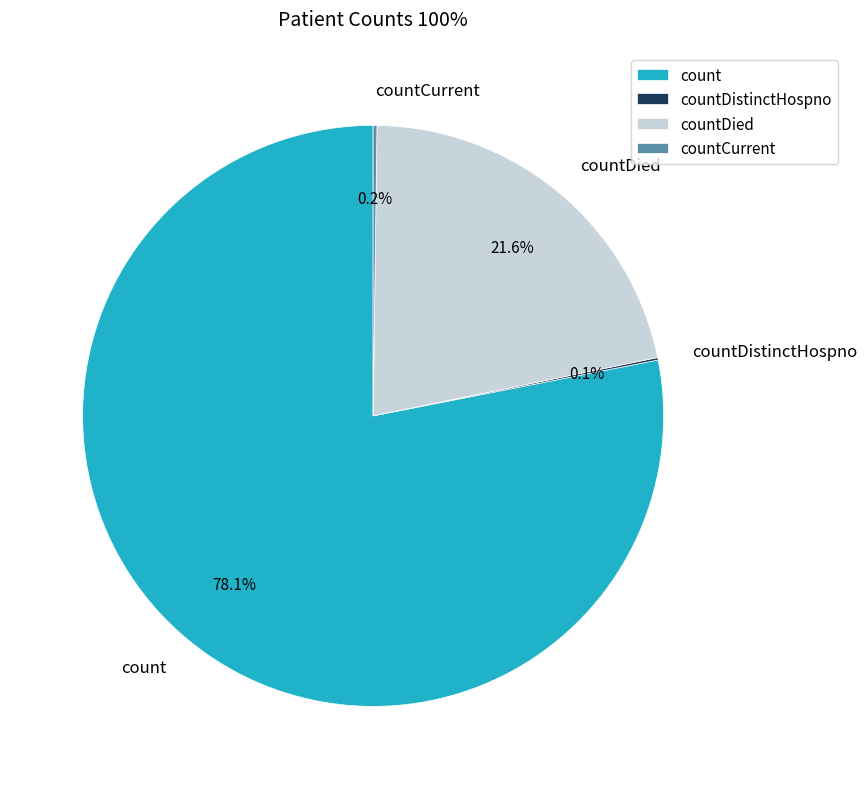

Is there a majority slice in this chart?

Yes